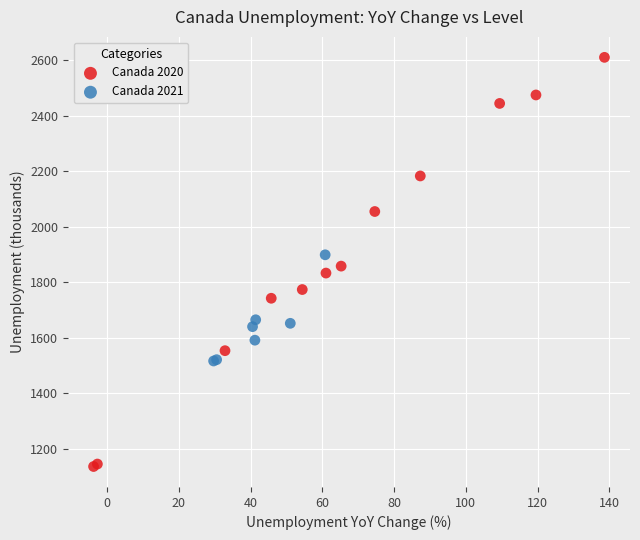

Which series has the widest spread of Y values?

Canada 2020